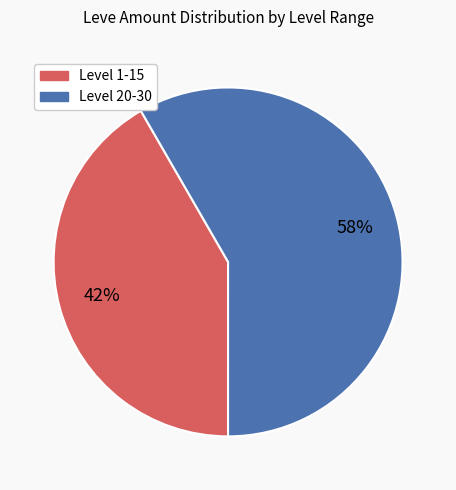

To the nearest percent, what is the average slice percentage?

50%